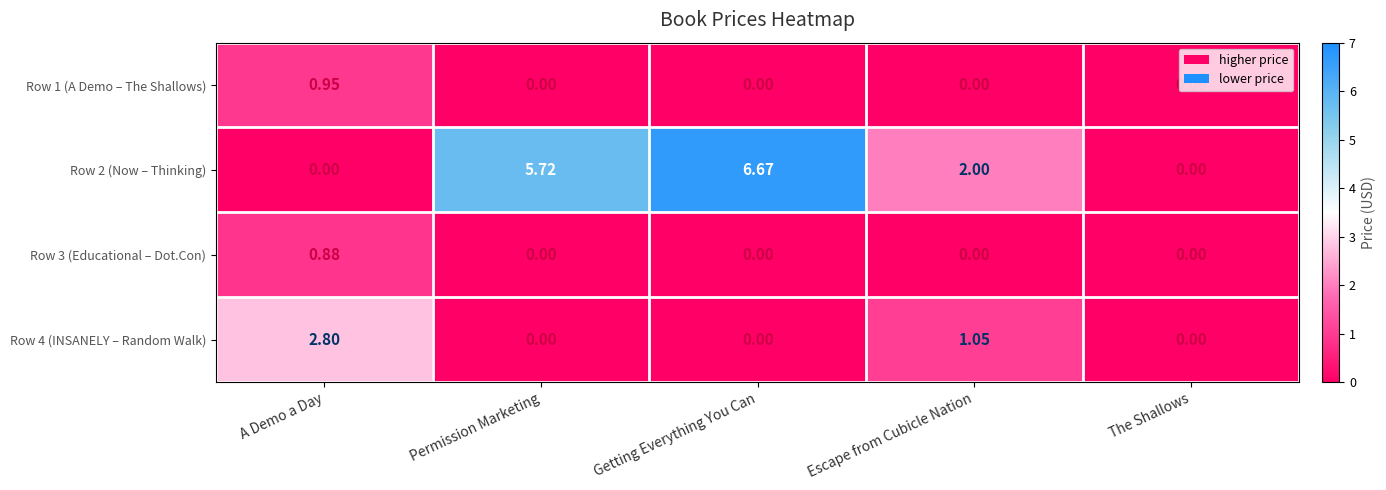

Is the value of Row 4 (INSANELY – Random Walk) at The Shallows greater than the value of Row 2 (Now – Thinking) at Escape from Cubicle Nation?

No